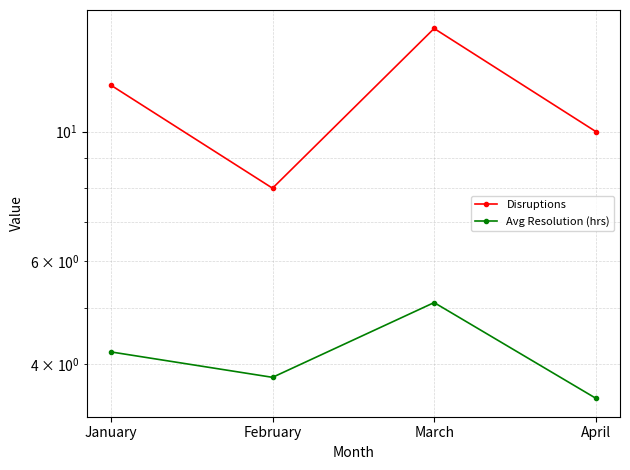

What is the total value across all series at February?

11.8